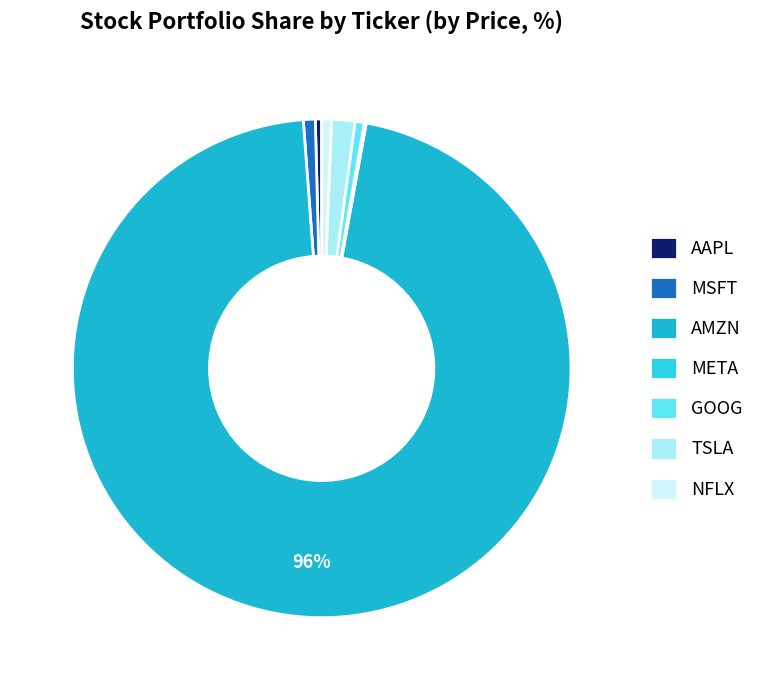

What is the largest slice in the pie chart?

AMZN